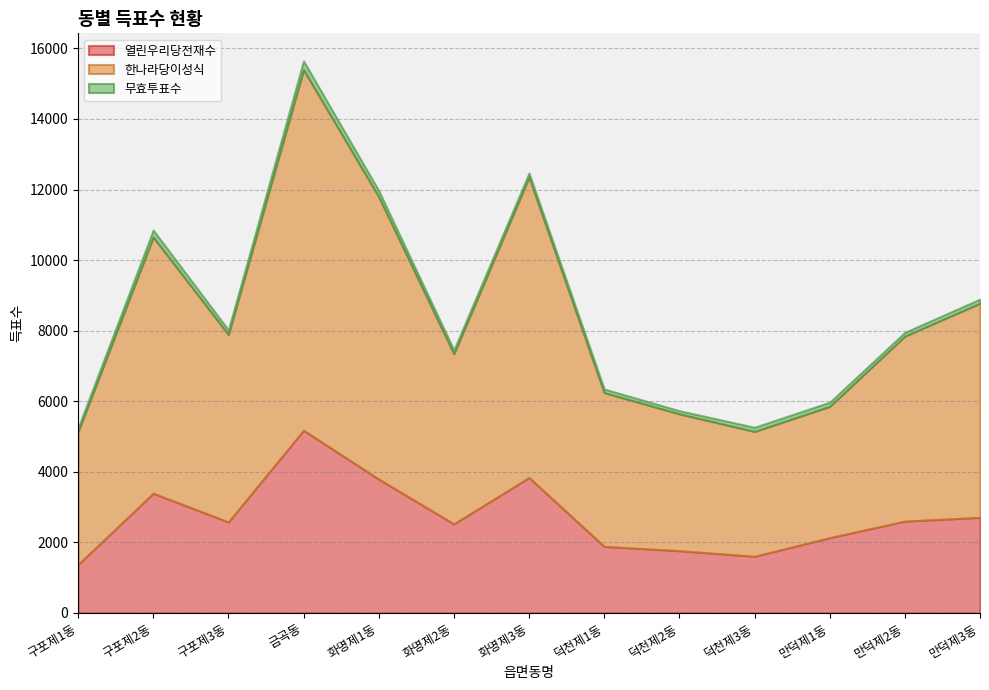

Read the 열린우리당전재수 value at 구포제1동.

1373